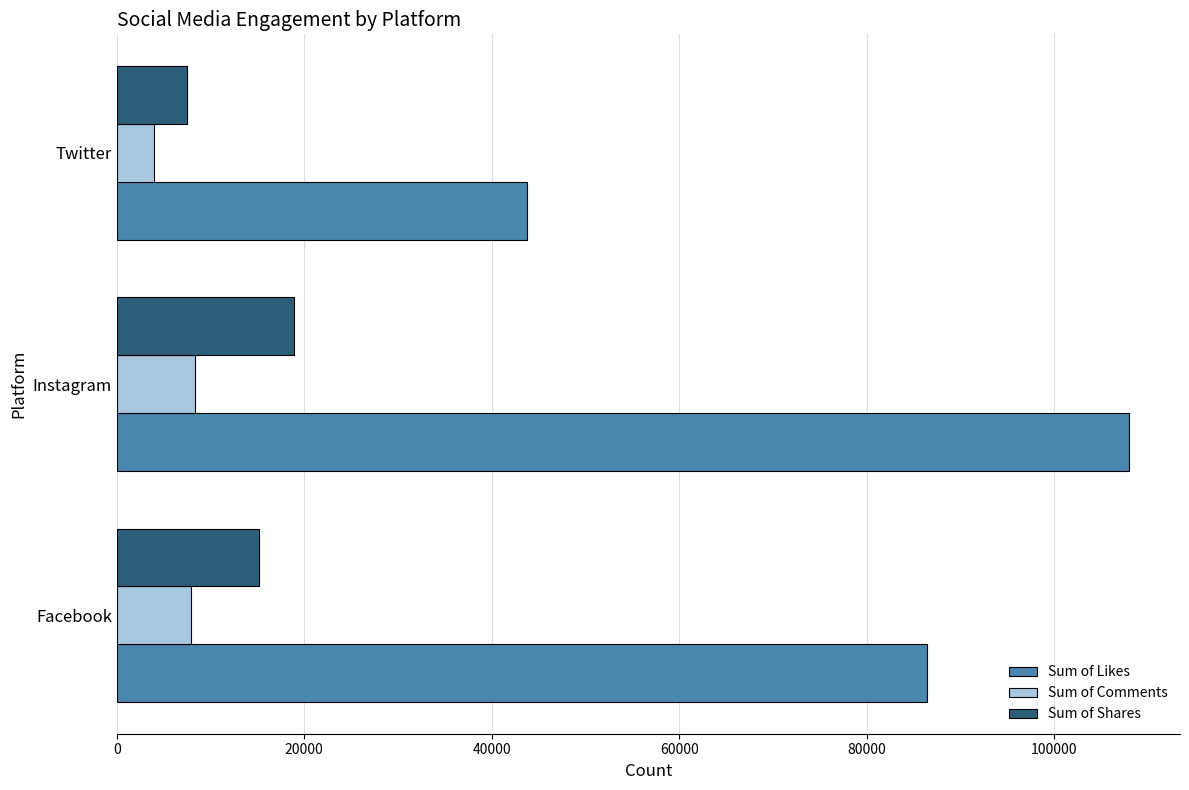

Is it true that Sum of Comments equals 8368 at Instagram?

True